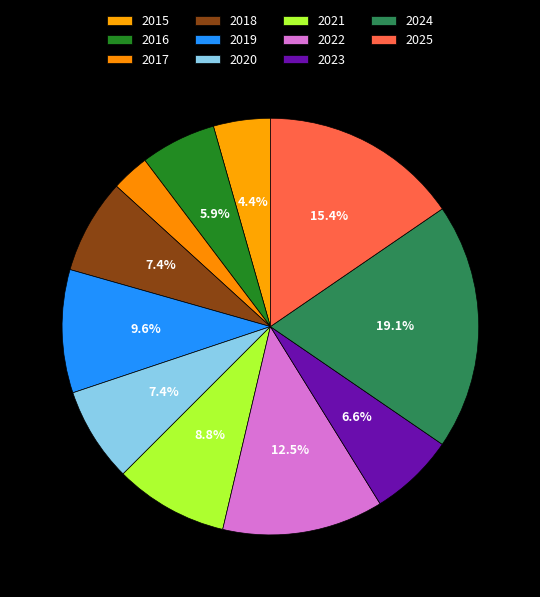

What percentage is the 2015 slice, to the nearest percent?

4%